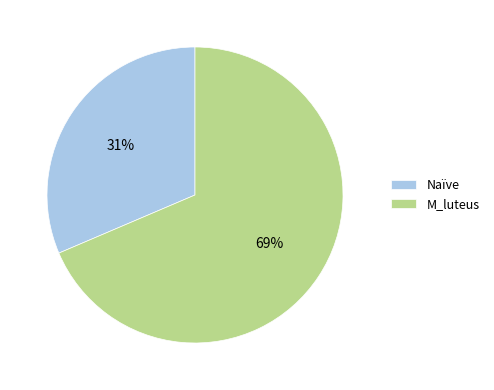

To the nearest percent, what is the average slice percentage?

50%